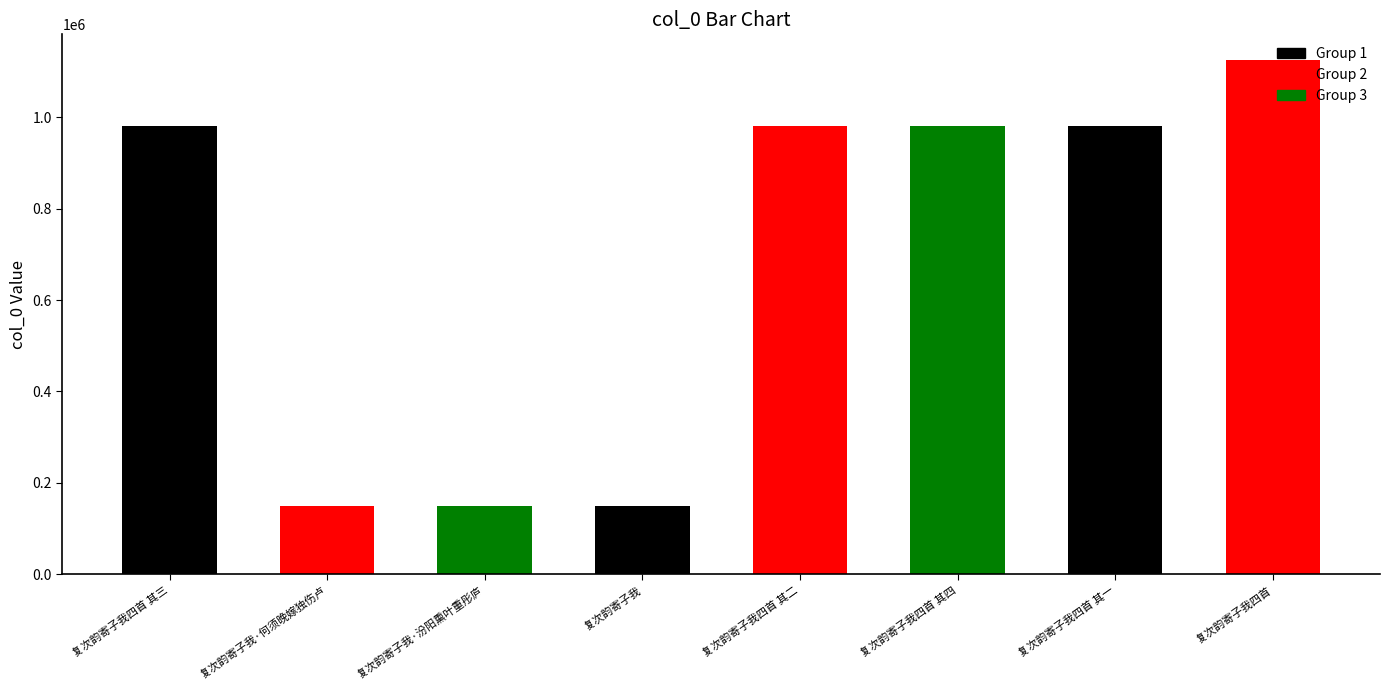

True or false: the data shows 678029 at 复次韵寄子我四首 其四.

False